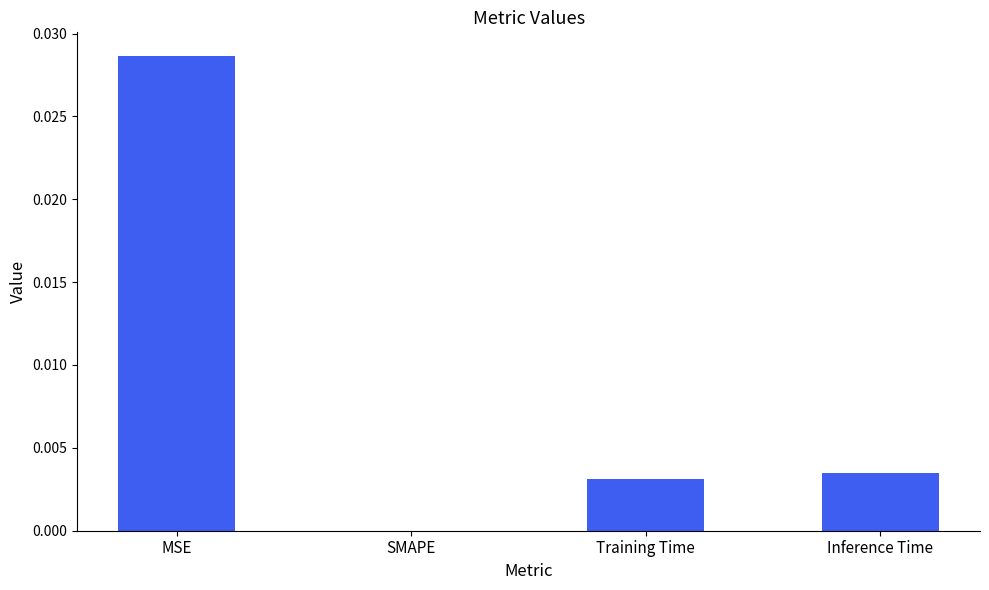

The chart shows a value of 0.0 at MSE. True or false?

True